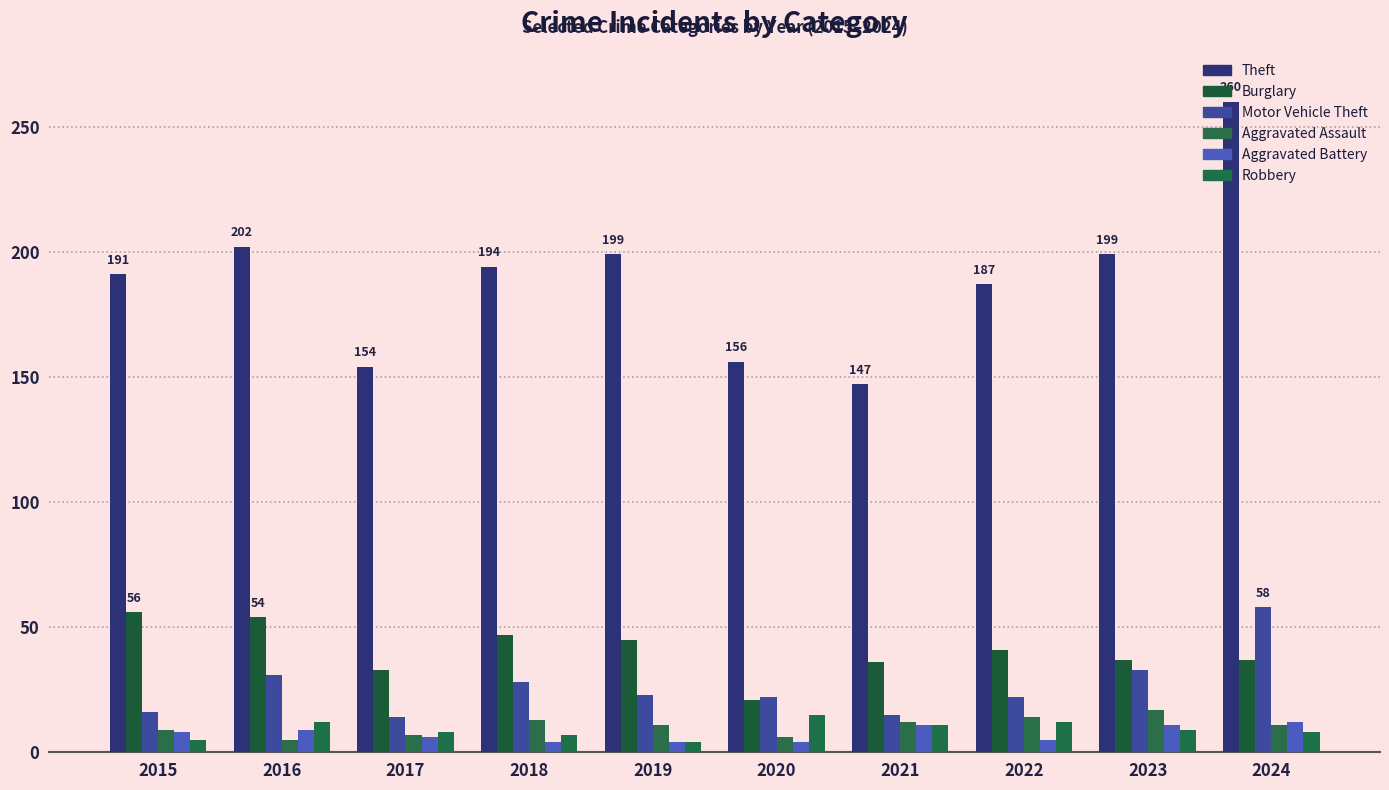

What is the difference between the second highest and minimum values in the Aggravated Assault series?

9